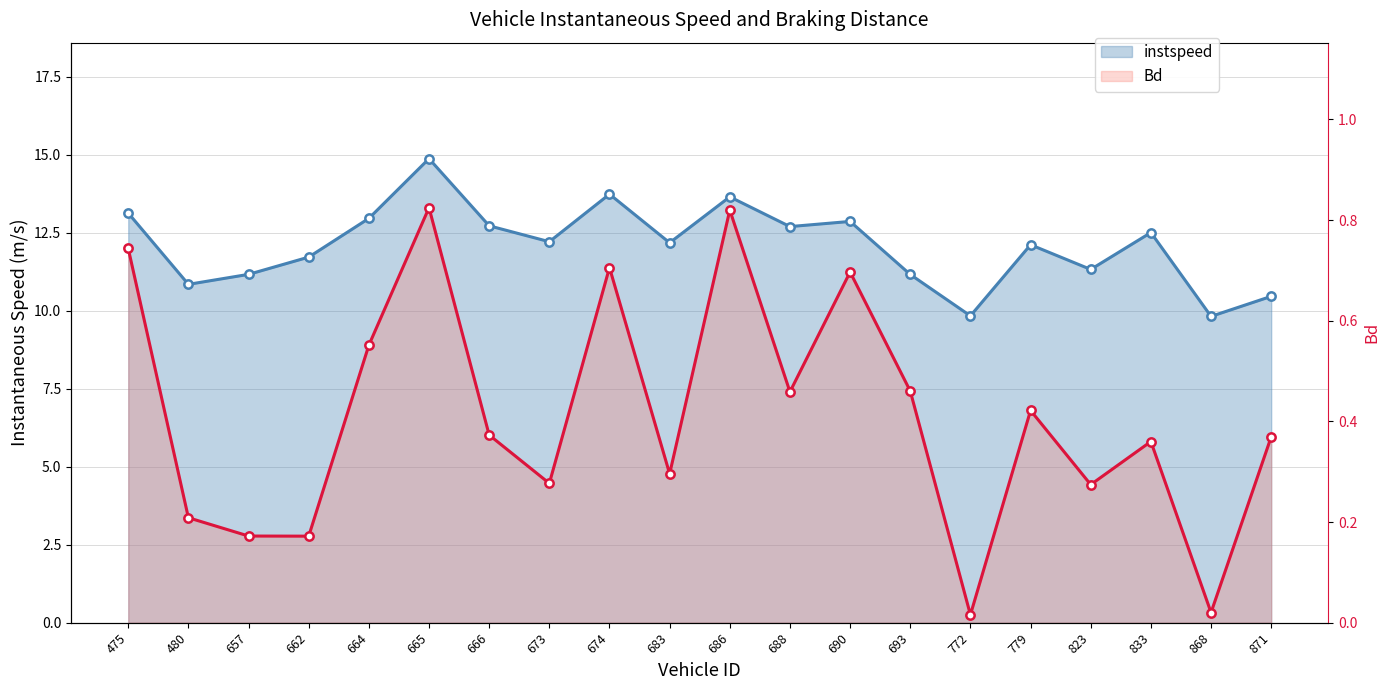

Rank the series at 674 from highest to lowest value.

instspeed, Bd